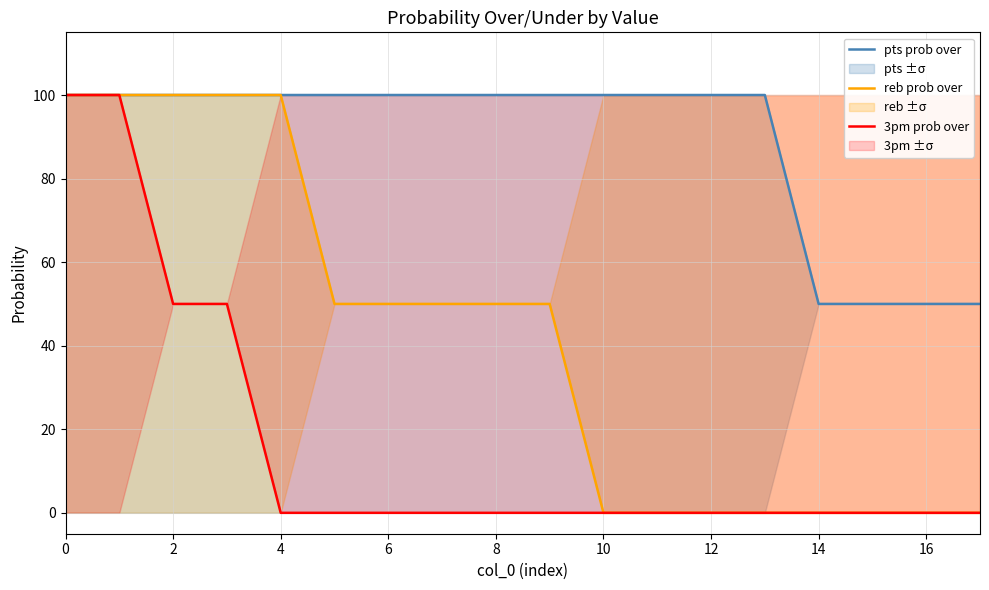

The value of pts prob over at 10 is 141. True or false?

False